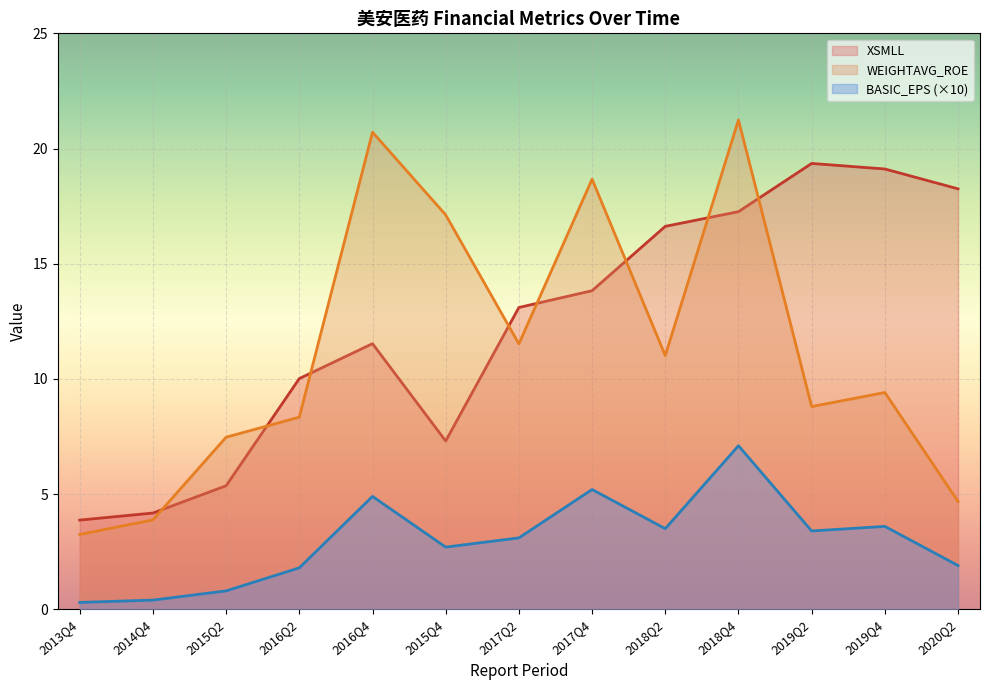

Rank the series by their maximum value, from lowest to highest.

BASIC_EPS (×10), XSMLL, WEIGHTAVG_ROE